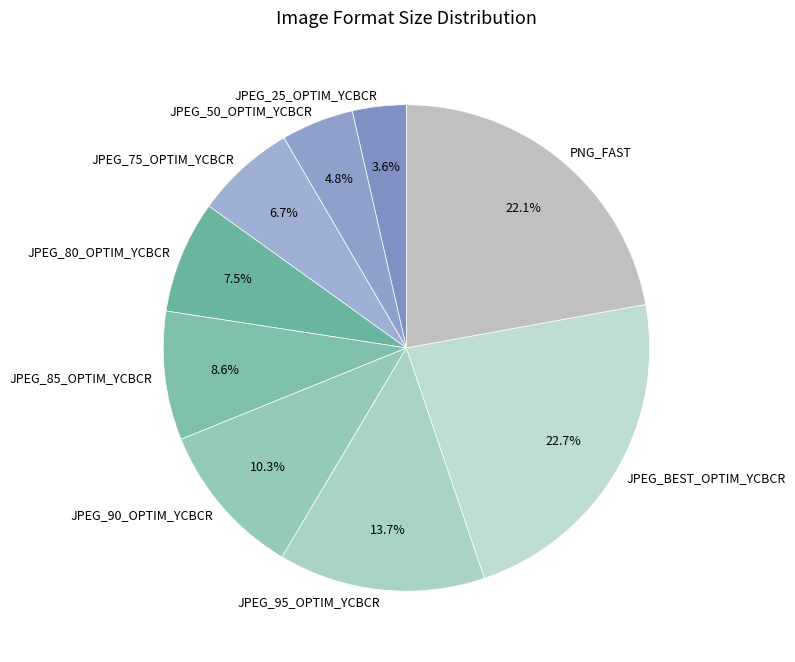

Which category has the smallest portion of the pie?

JPEG_25_OPTIM_YCBCR